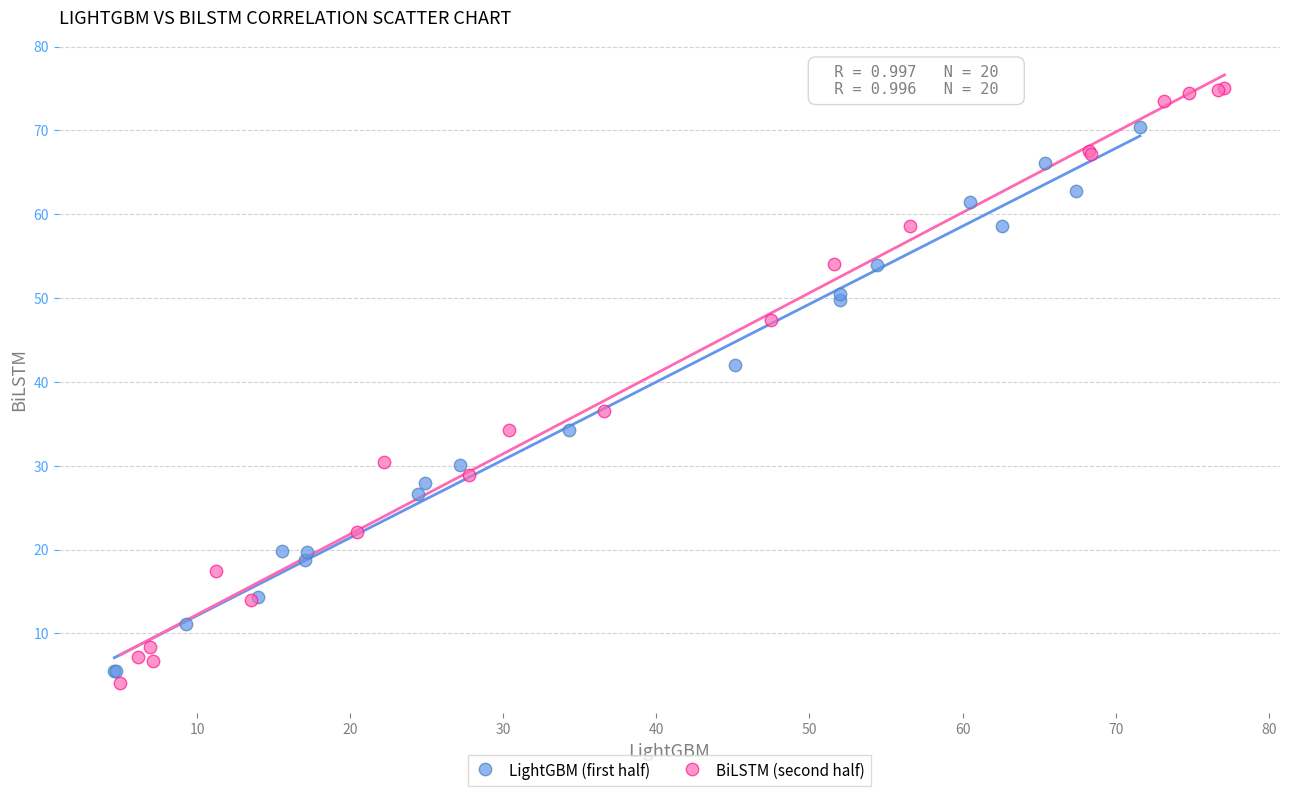

Which series contains the highest Y value?

BiLSTM (second half)